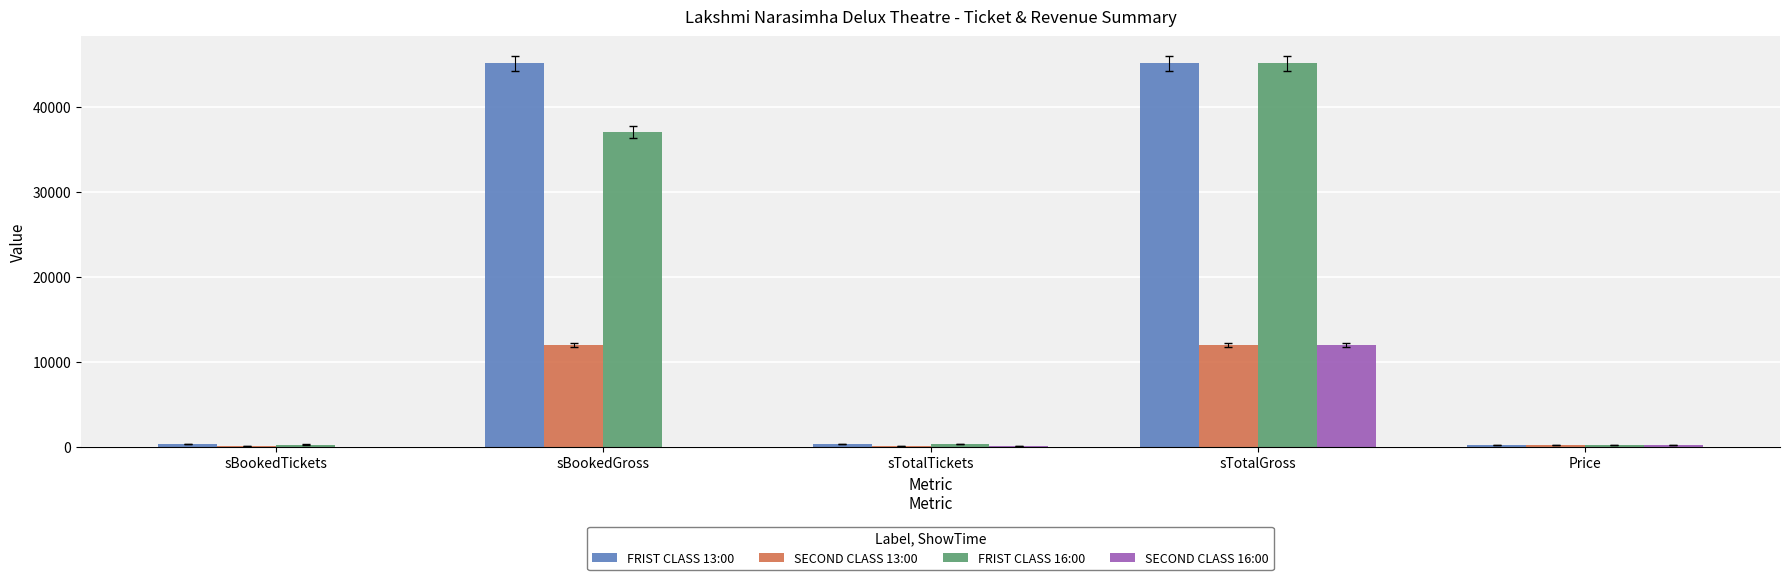

Is it true that FRIST CLASS 16:00 equals 18787 at sTotalGross?

False